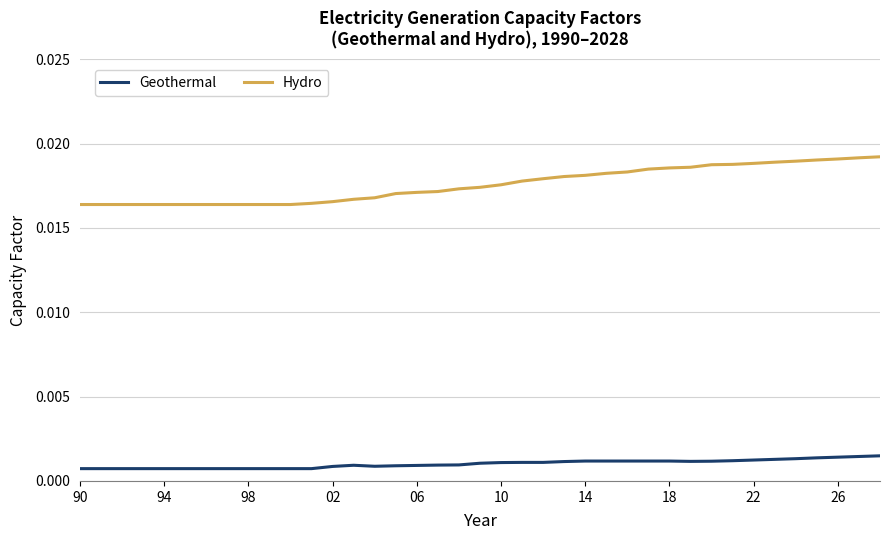

Count the Geothermal values in the range 0 to 1.

39